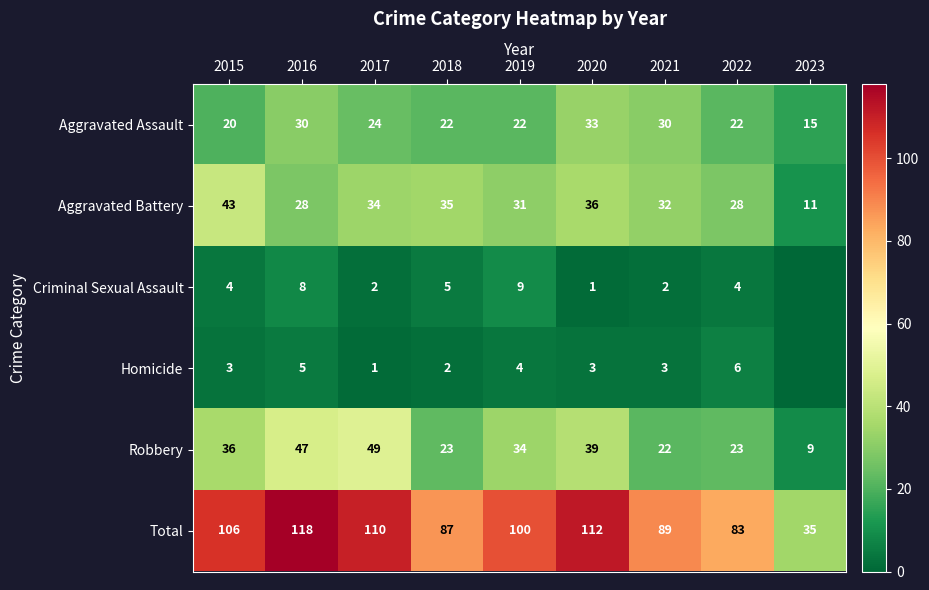

The value of Robbery at 2023 is 9. True or false?

True